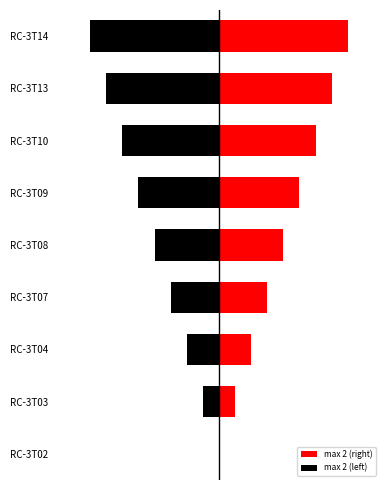

Does the chart contain any negative values?

Yes